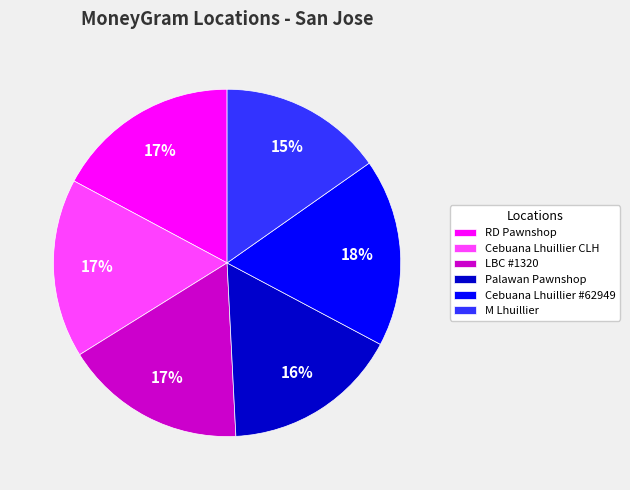

Do Cebuana Lhuillier CLH and Cebuana Lhuillier #62949 together represent more than half of the pie?

No